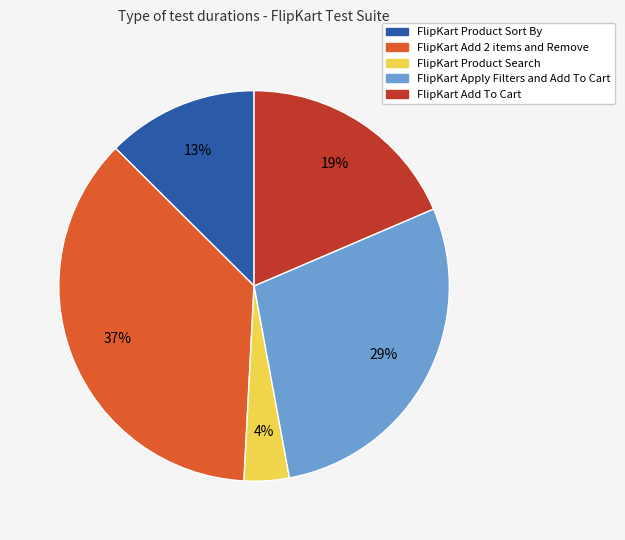

To the nearest percent, what percentage of the pie is FlipKart Product Search?

4%